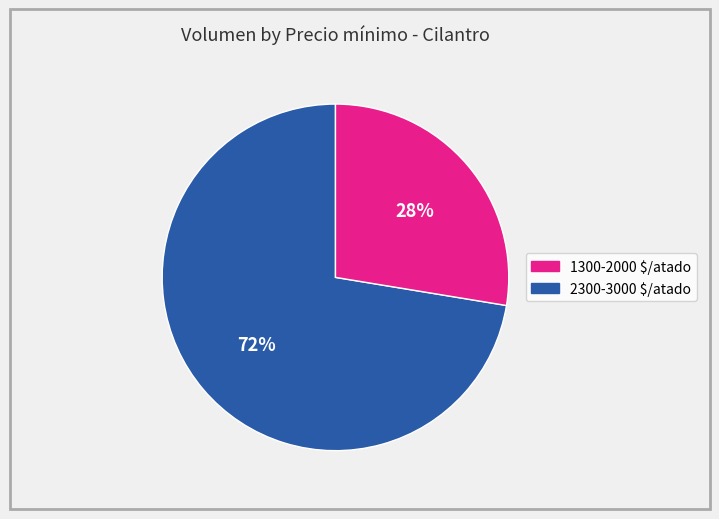

To the nearest percent, what is the average slice percentage?

50%